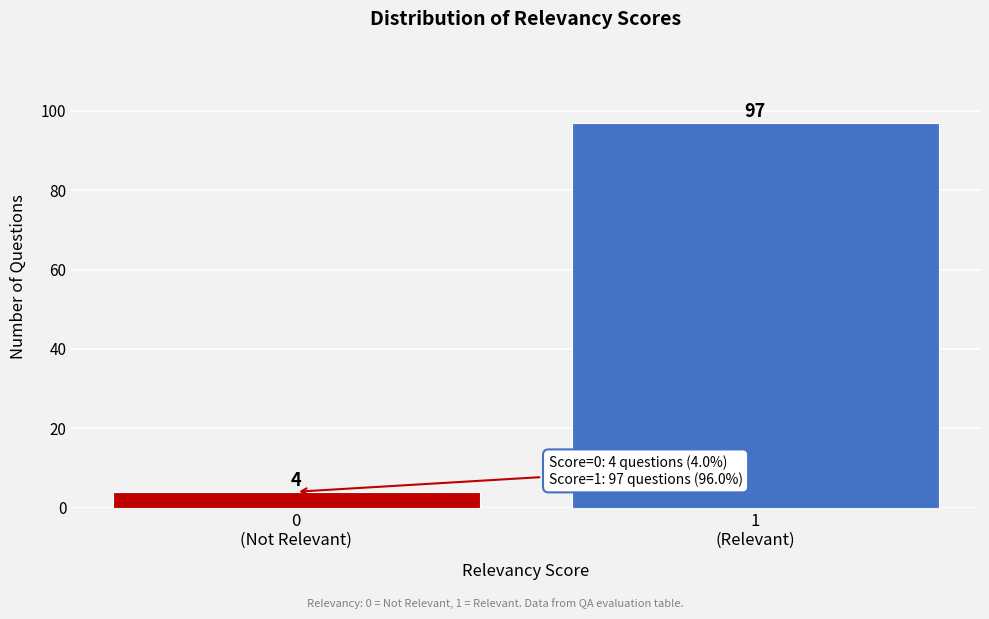

Reading left to right, list all the values displayed in this chart.

4	97